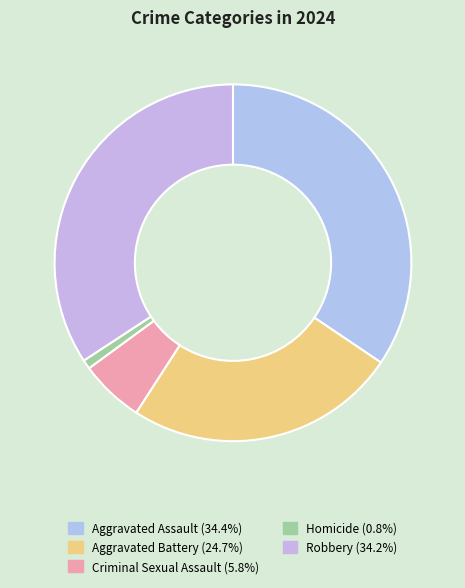

Which category has the biggest portion of the pie?

Aggravated Assault